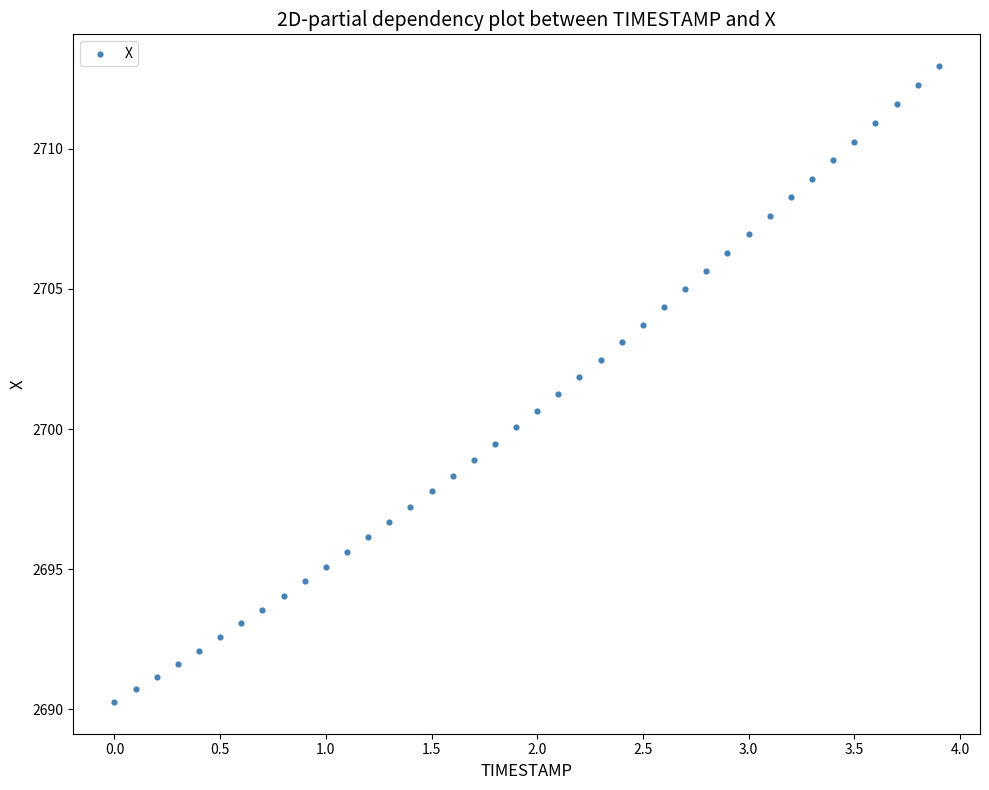

What is the range of Y values (max minus min)?

22.7